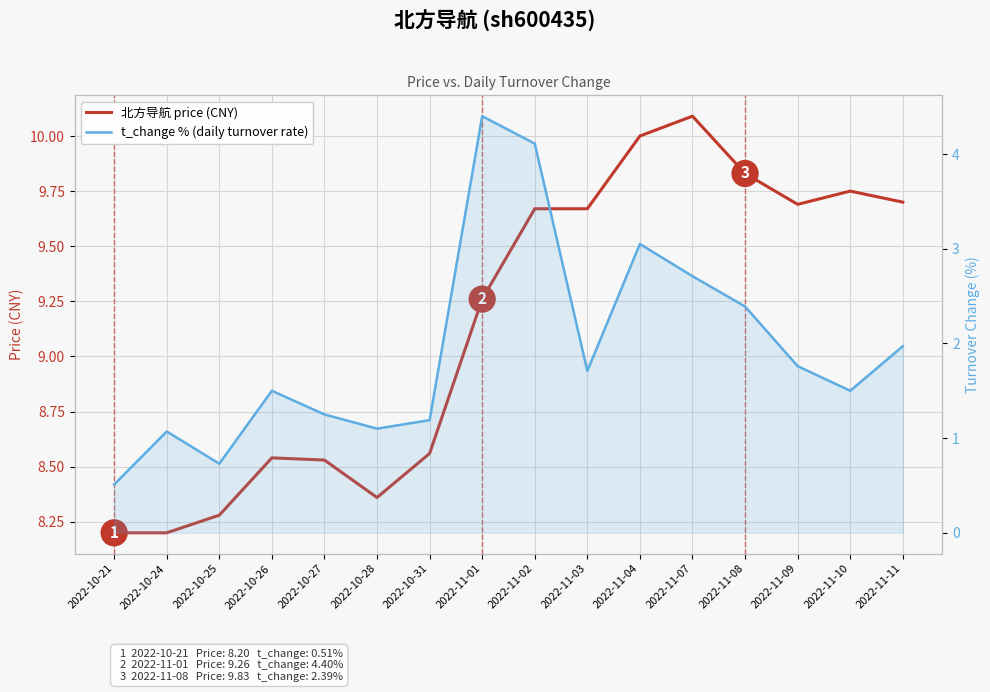

Does the chart display data point markers on the line(s)?

No